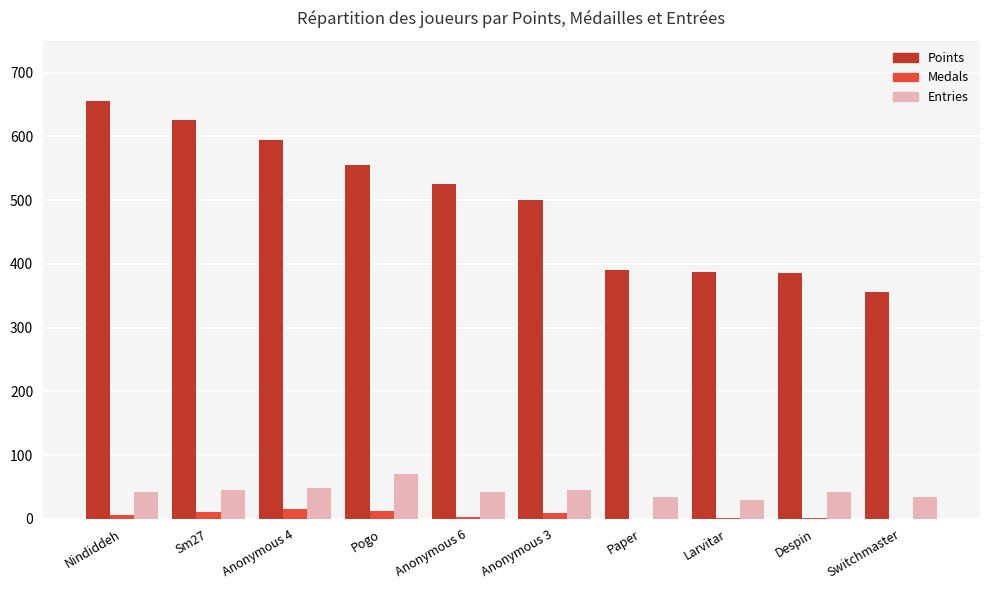

True or false: Entries has a value of 45 at Anonymous 3.

True